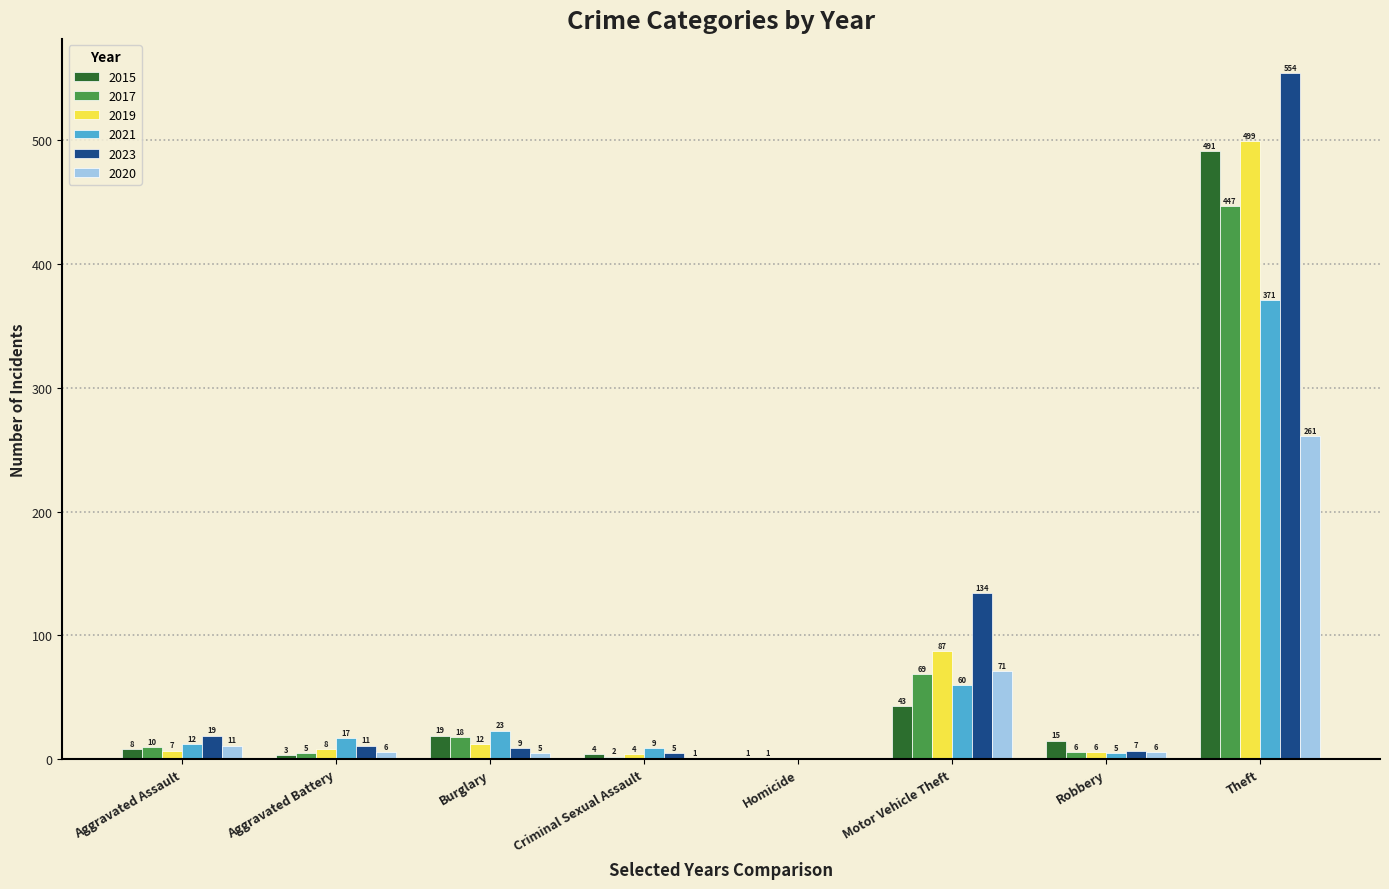

What is the sum of the 2019 values at Aggravated Assault and Homicide?

7